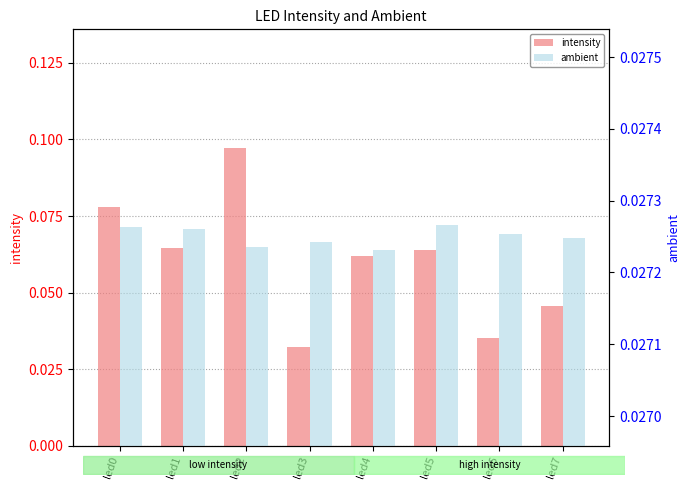

At which category is the sum across all series the highest?

led2